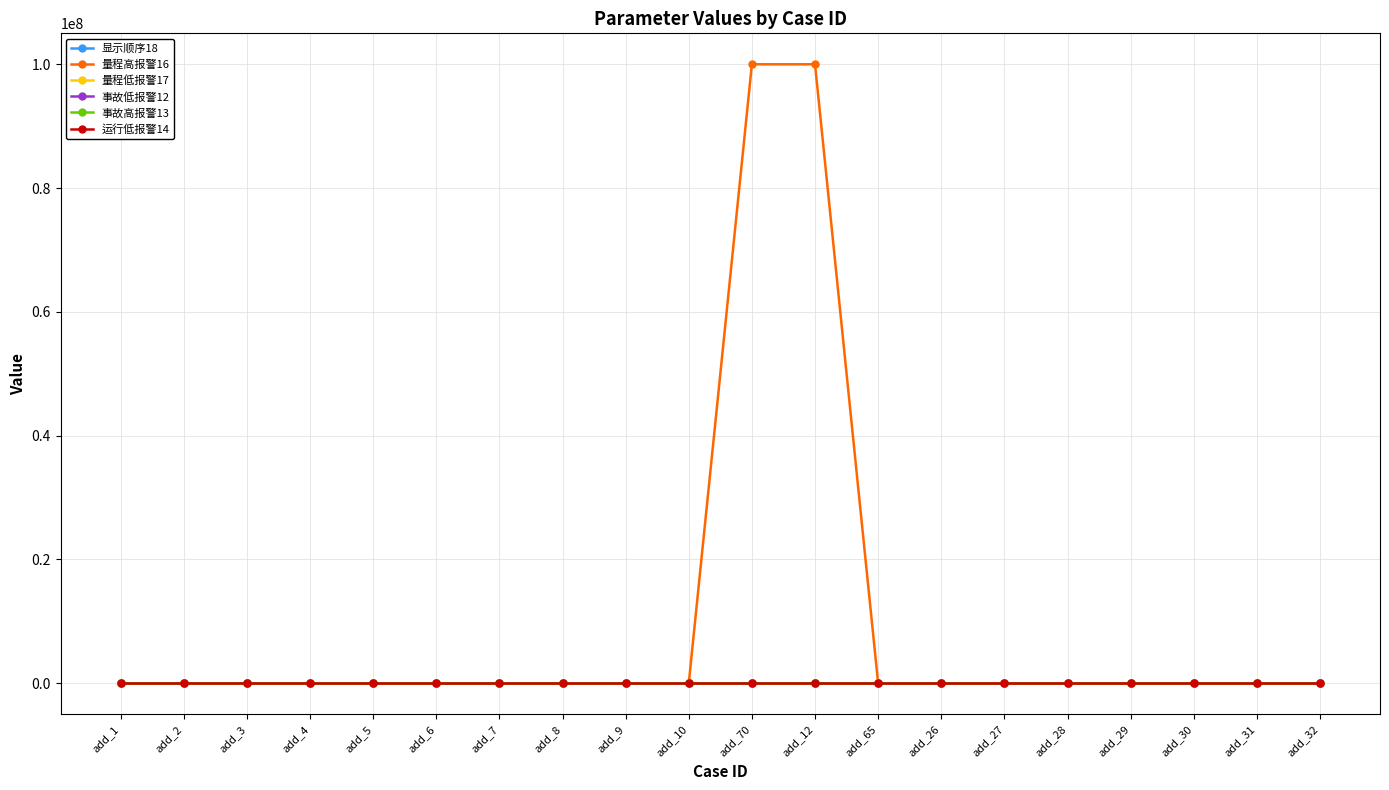

What is the label of the 17th point from the right?

add_4